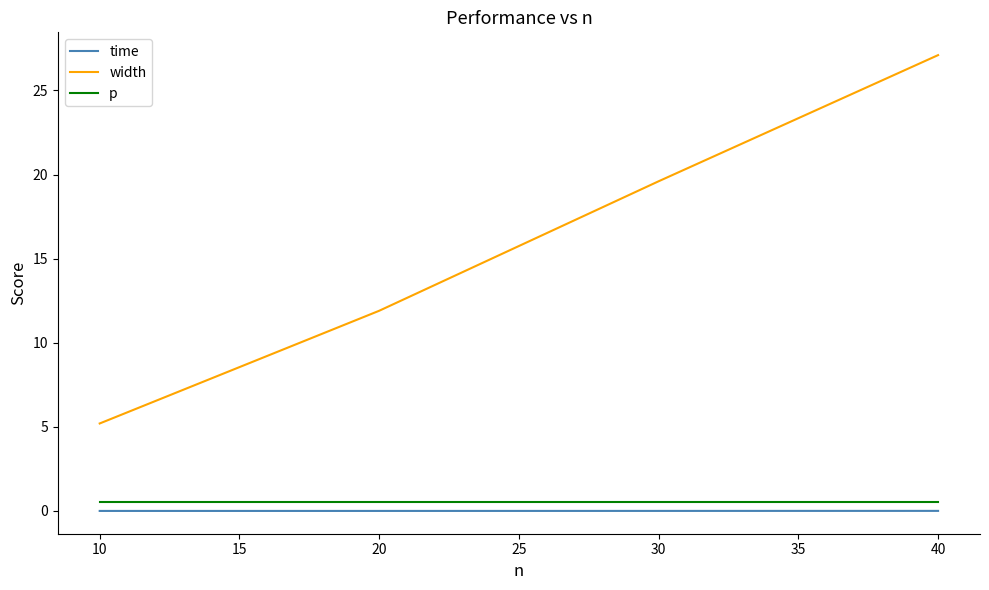

What is the greatest value displayed?

27.1